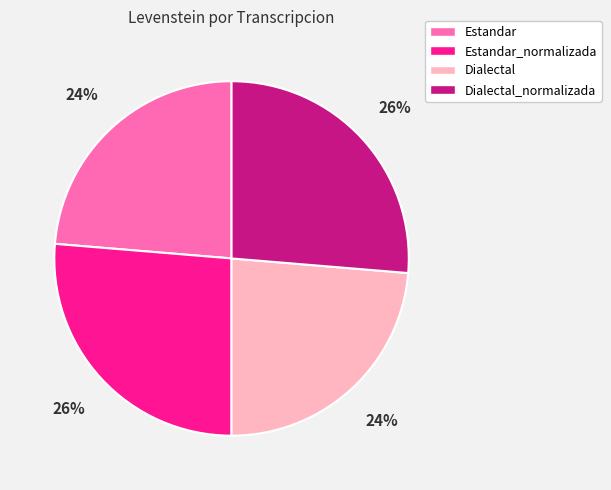

What percentage is the Dialectal_normalizada slice, to the nearest percent?

26%